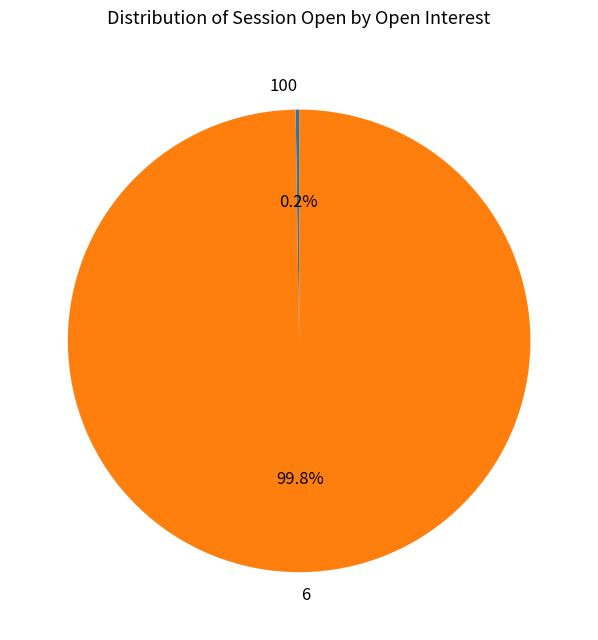

How much of the chart is everything except 6?

0.2%